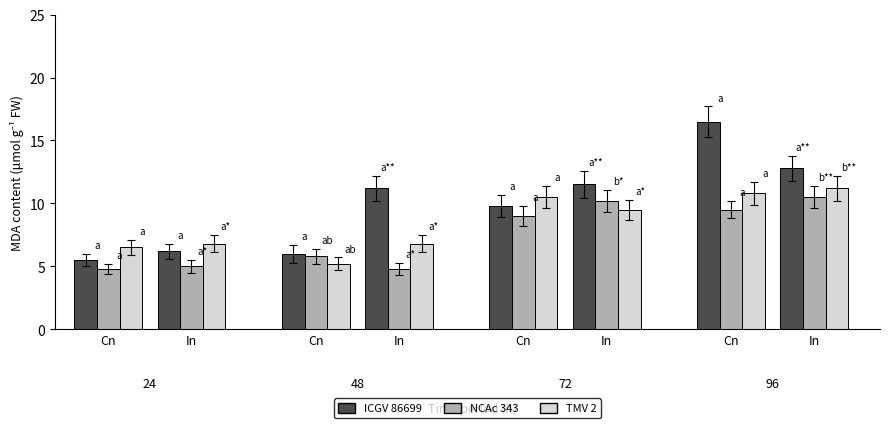

What are all the series names shown in the legend?

ICGV 86699, NCAc 343, TMV 2